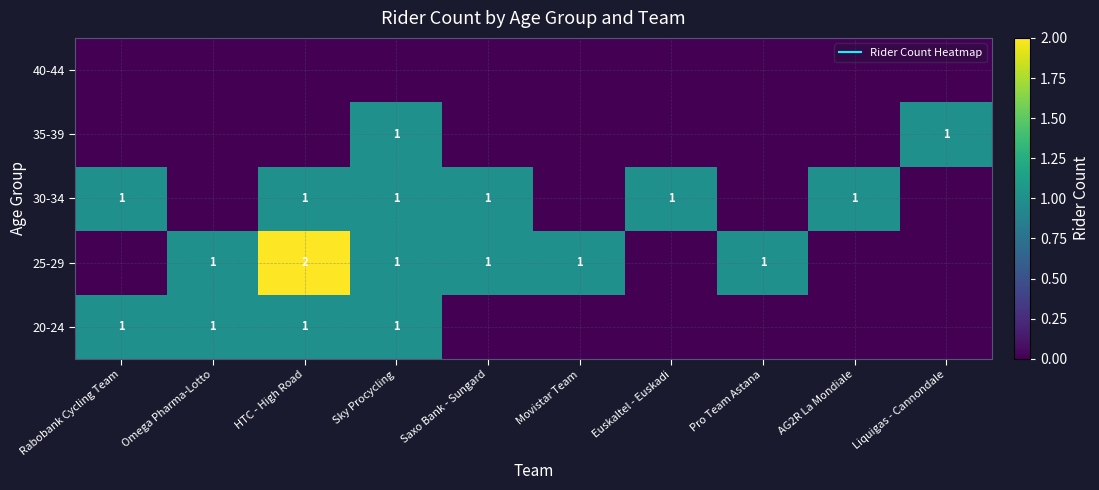

How many series are shown in this chart?

5